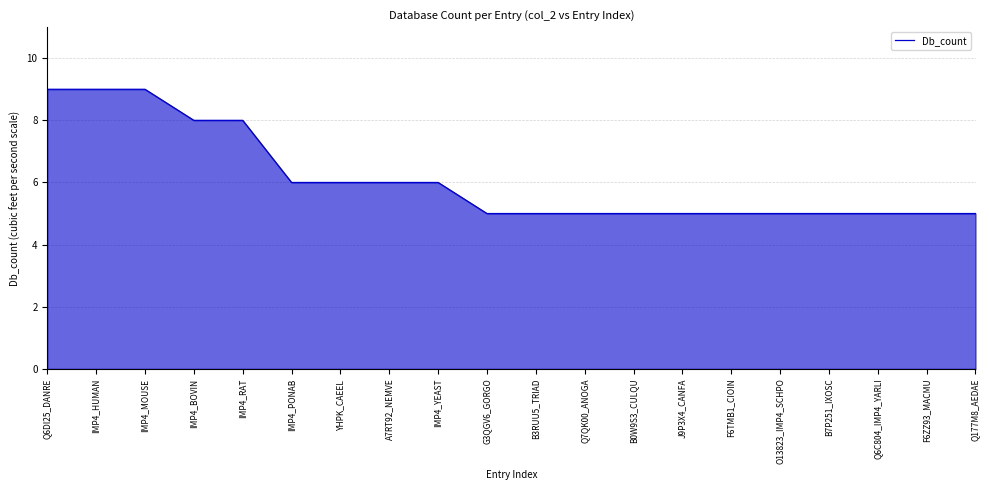

What is the maximum value shown in the chart?

9